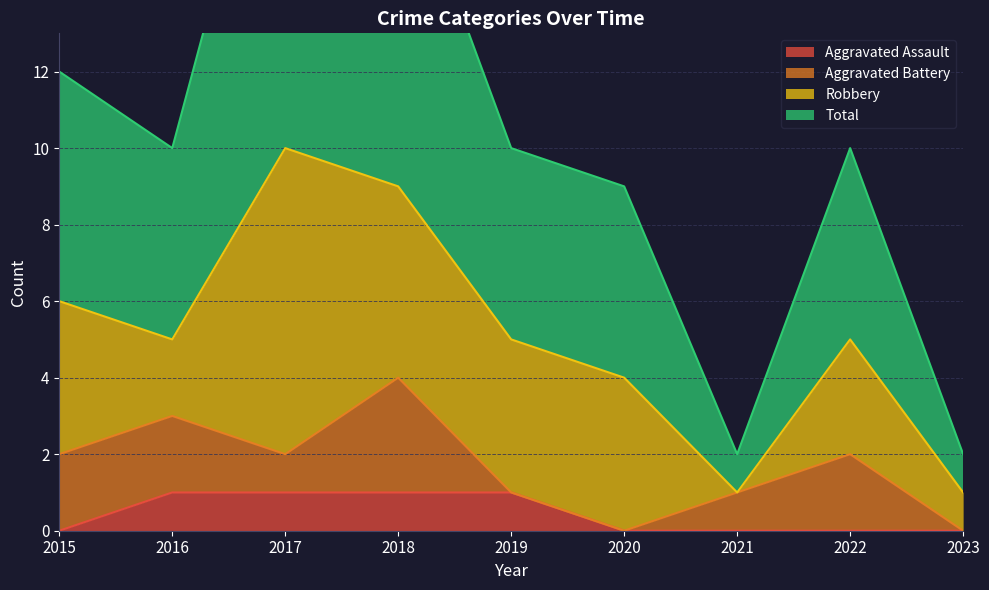

Which has a higher value, 2017 or 2020?

2017